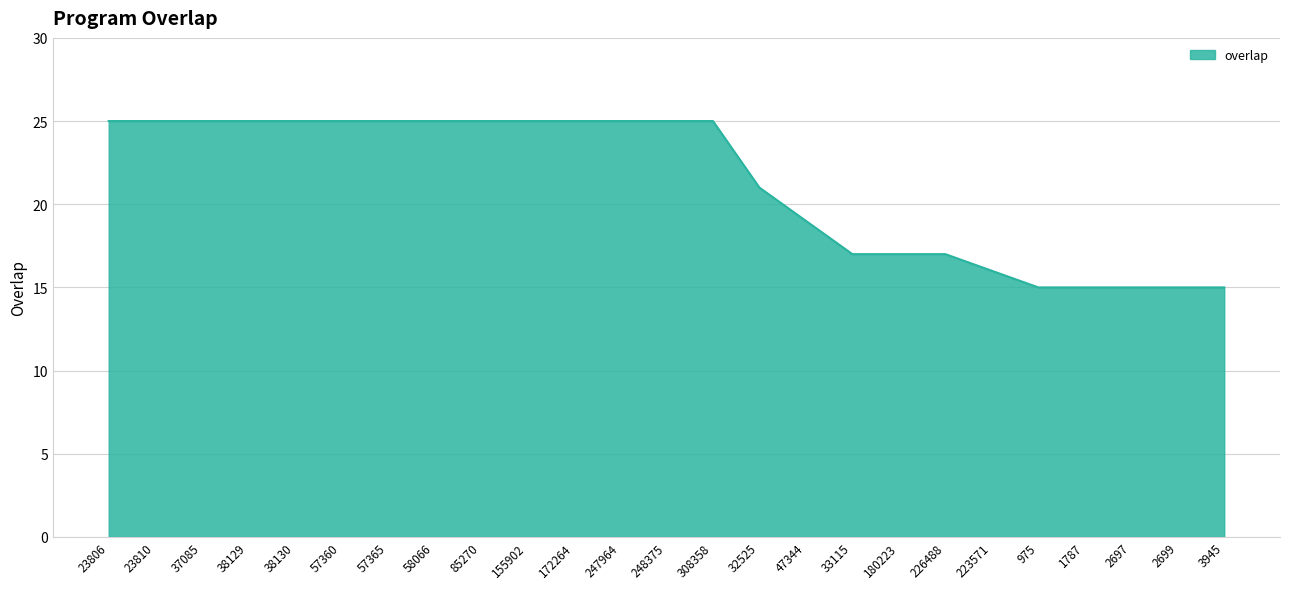

What is the difference between the values at 37085 and 47344?

6